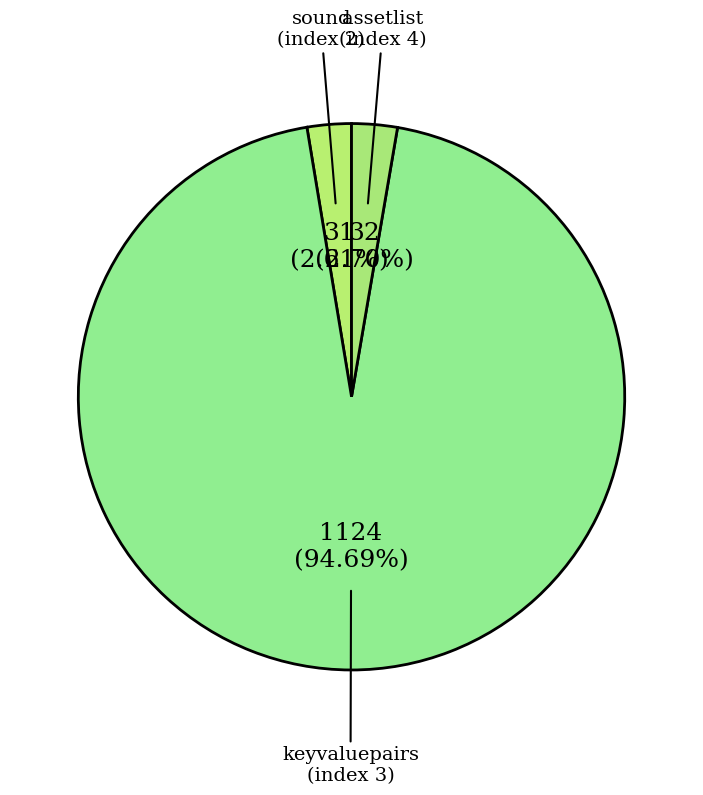

How many segments does this pie chart have?

3